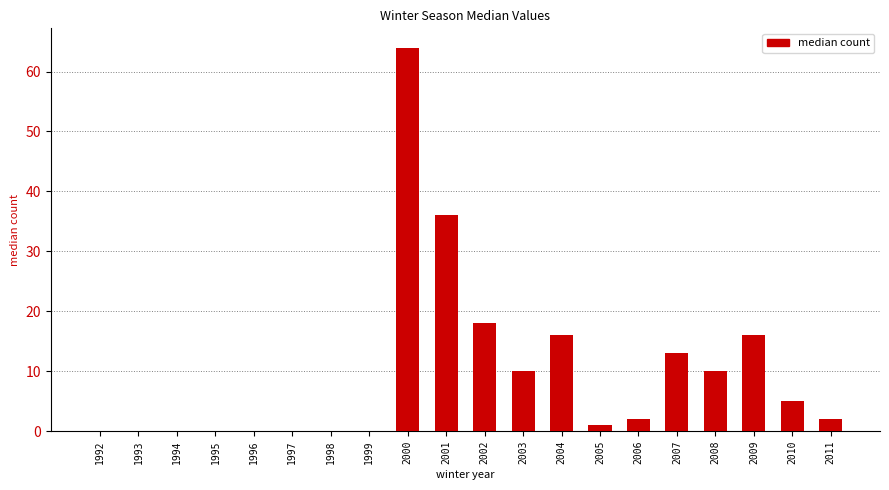

Reading left to right, list all the values displayed in this chart.

0	0	0	0	0	0	0	0	64	36	18	10	16	1	2	13	10	16	5	2